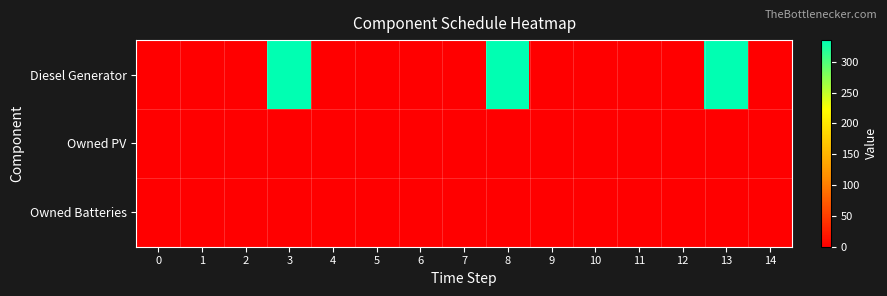

Reading right to left, what are all the values shown in this chart?

Diesel Generator: 14=0	13=335	12=1	11=0	10=0	9=0	8=335	7=1	6=0	5=0	4=0	3=335	2=1	1=0	0=0
Owned PV: 14=0	13=0	12=0	11=0	10=0	9=0	8=0	7=0	6=0	5=0	4=0	3=0	2=0	1=0	0=0
Owned Batteries: 14=0	13=0	12=0	11=0	10=0	9=0	8=0	7=0	6=0	5=0	4=0	3=0	2=0	1=0	0=0